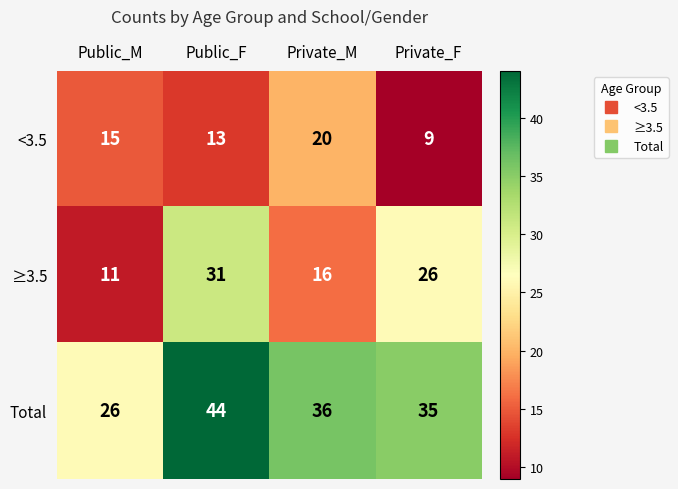

Read the ≥3.5 value at Private_F.

26